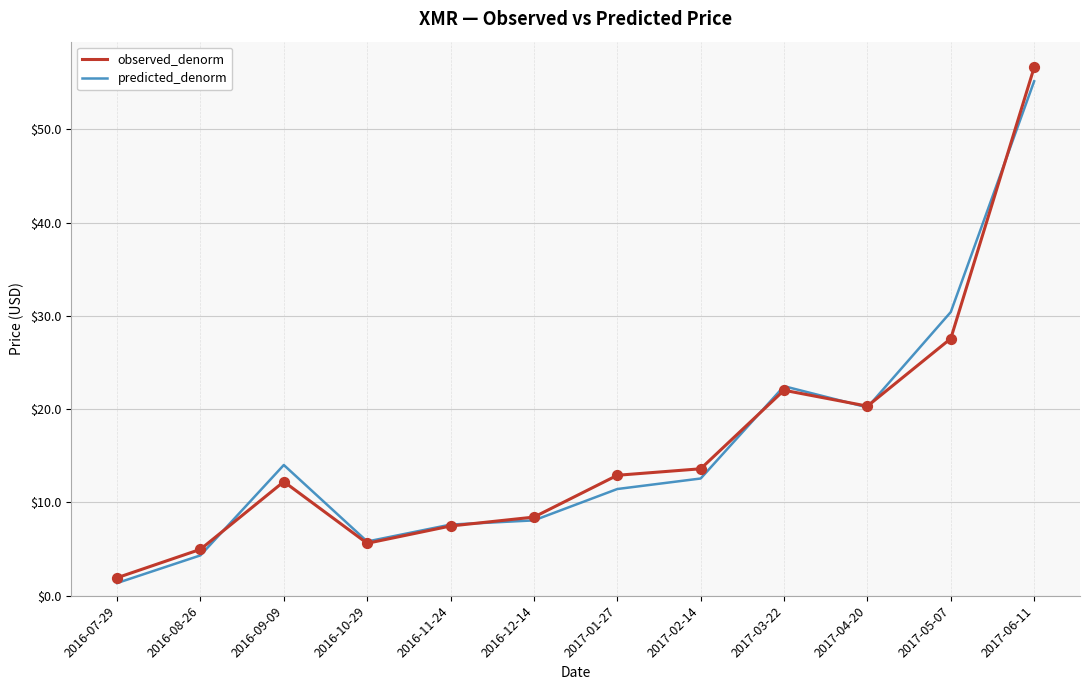

Between 2016-07-29 and 2016-10-29, which series saw the biggest shift?

predicted_denorm